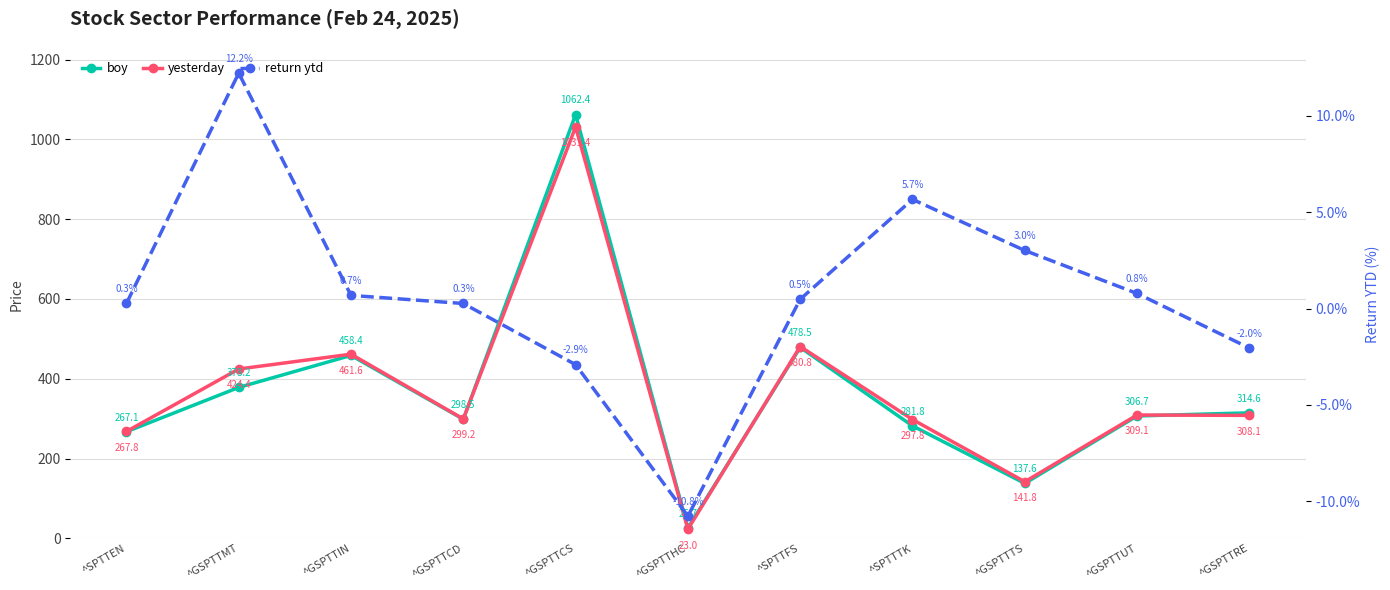

What is the label of the 3rd point from the left?

^GSPTTIN